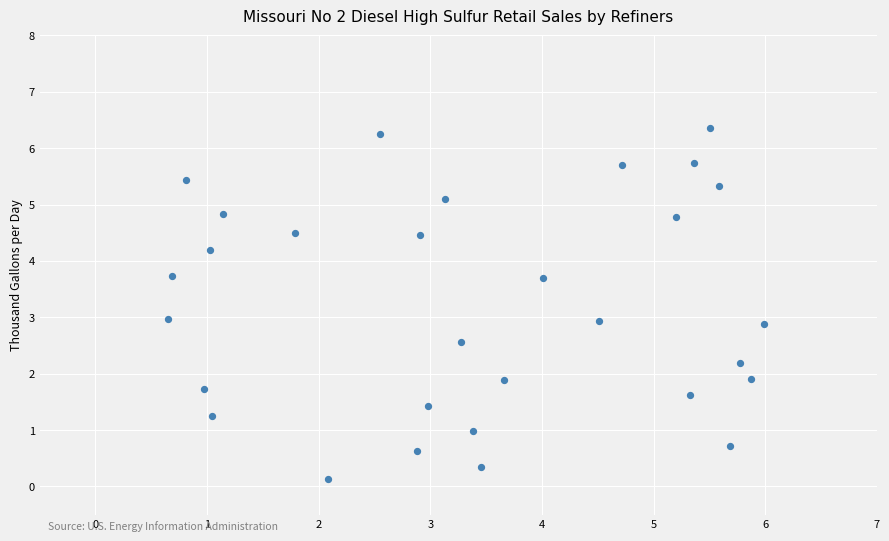

What is the range of X values (max minus min)?

5.3